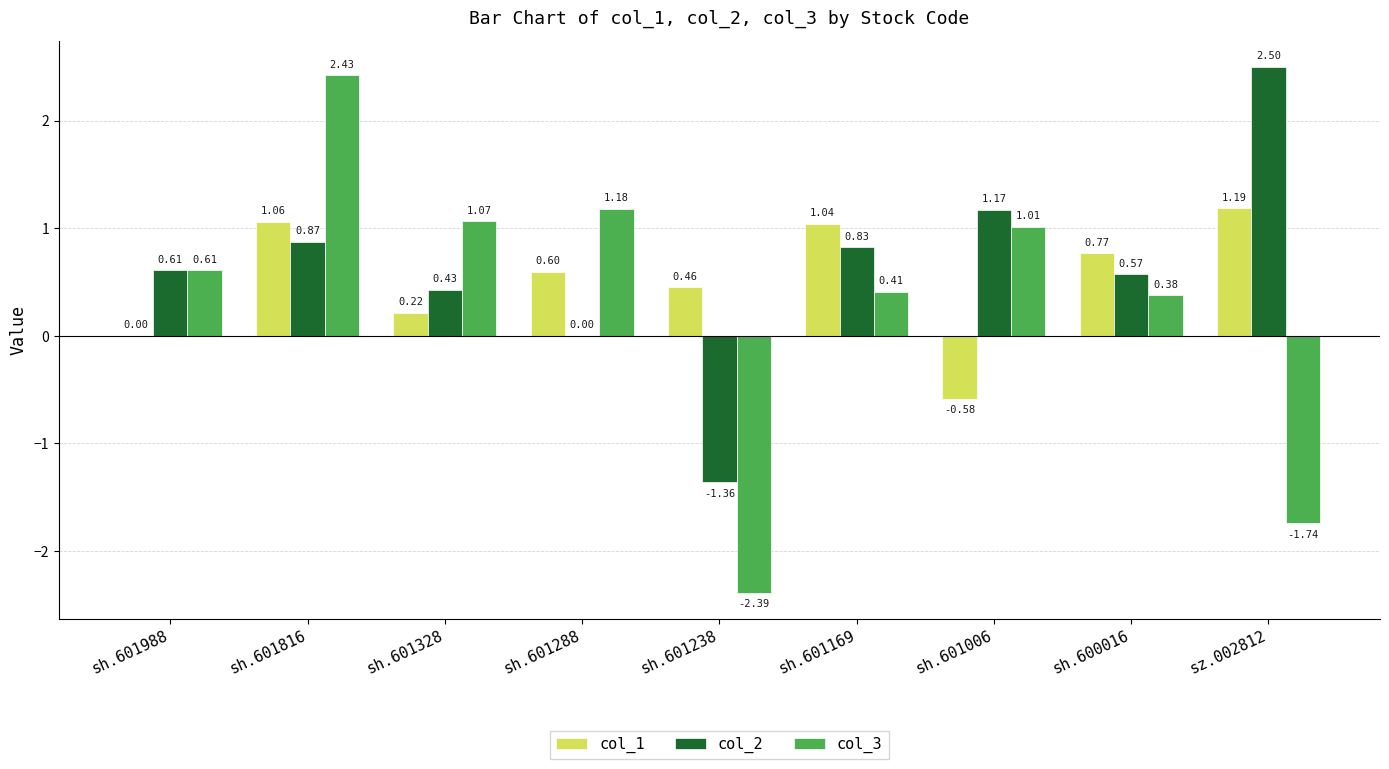

How many series are shown in this chart?

3